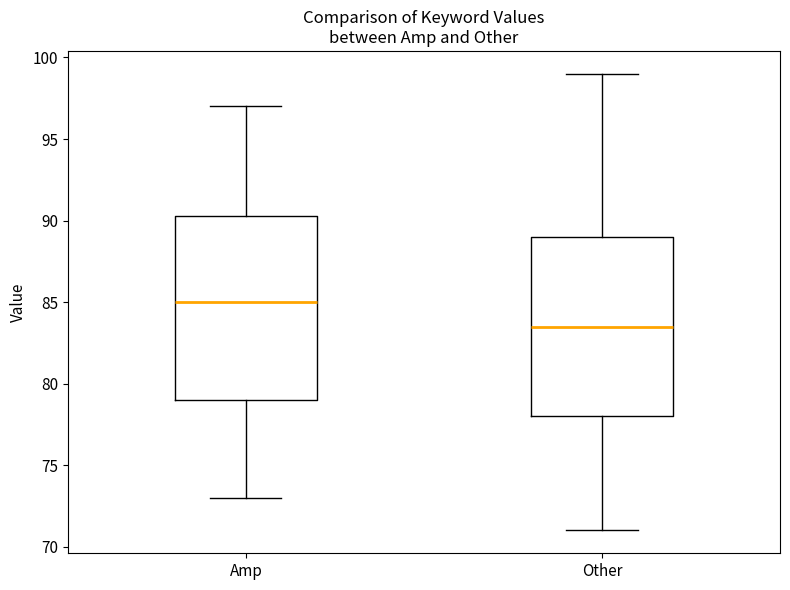

Where does the upper whisker of the box for Other end on the y-axis? The values are not printed on the chart, so give them approximately, as read against the axis.

99.0